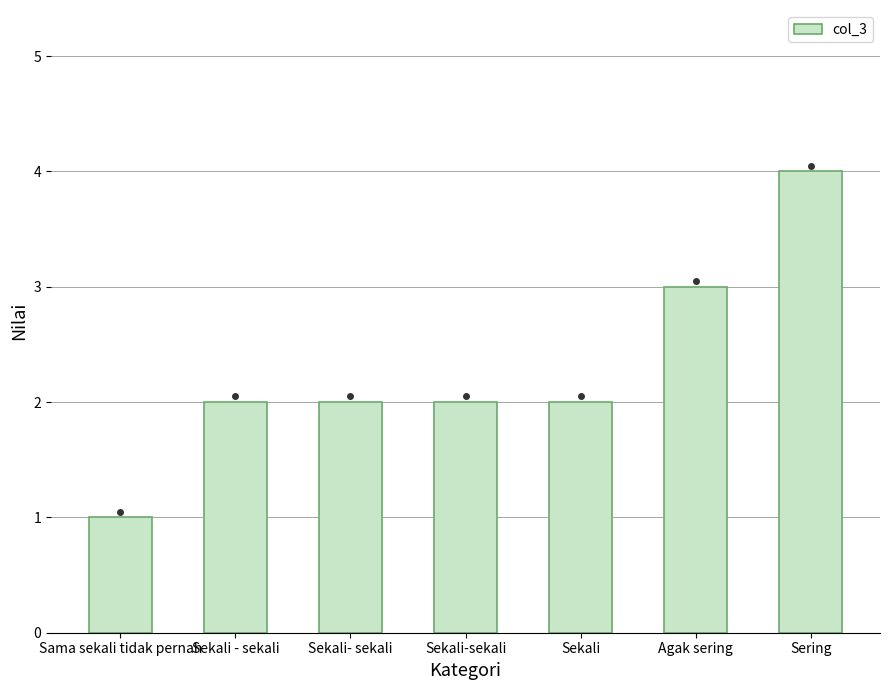

What position from the left is Sering?

7